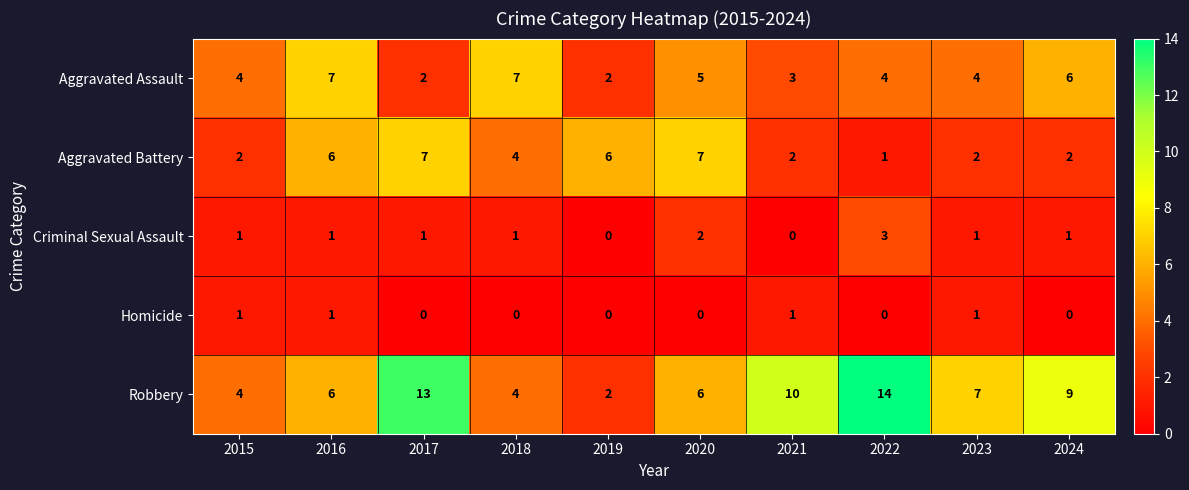

The value of Robbery at 2020 is 6. True or false?

True